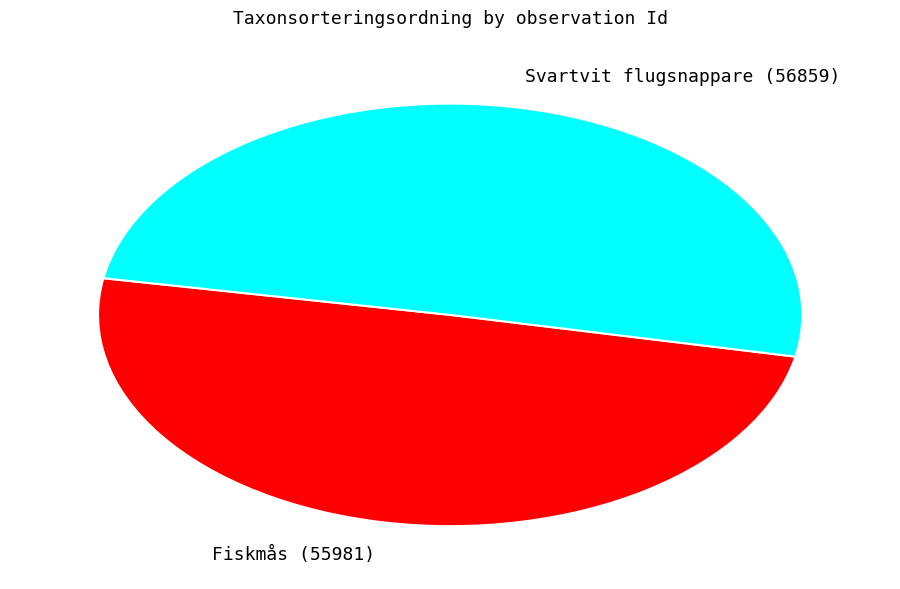

What is the largest slice in the pie chart?

Svartvit flugsnappare (56859)